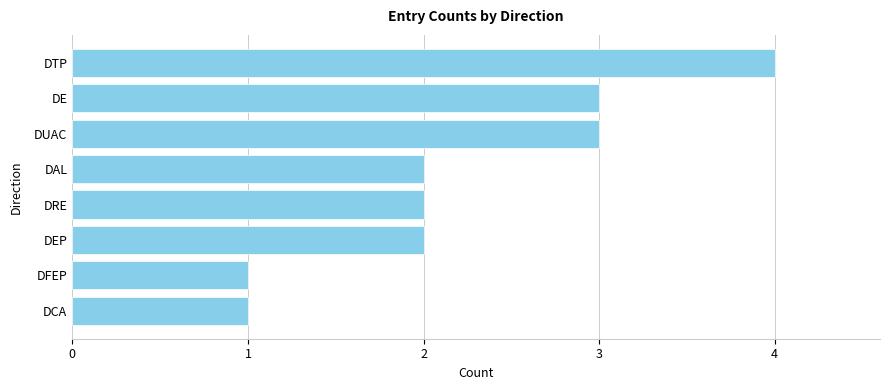

What is the change in value from DE to DTP?

+1